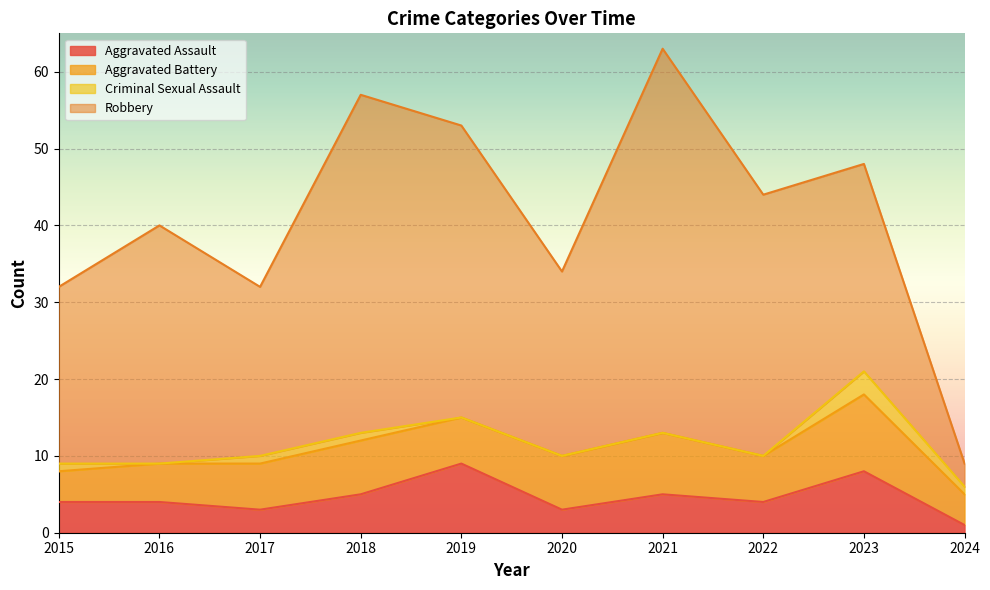

What value does the Robbery series have at 2022, to the nearest 5?

35